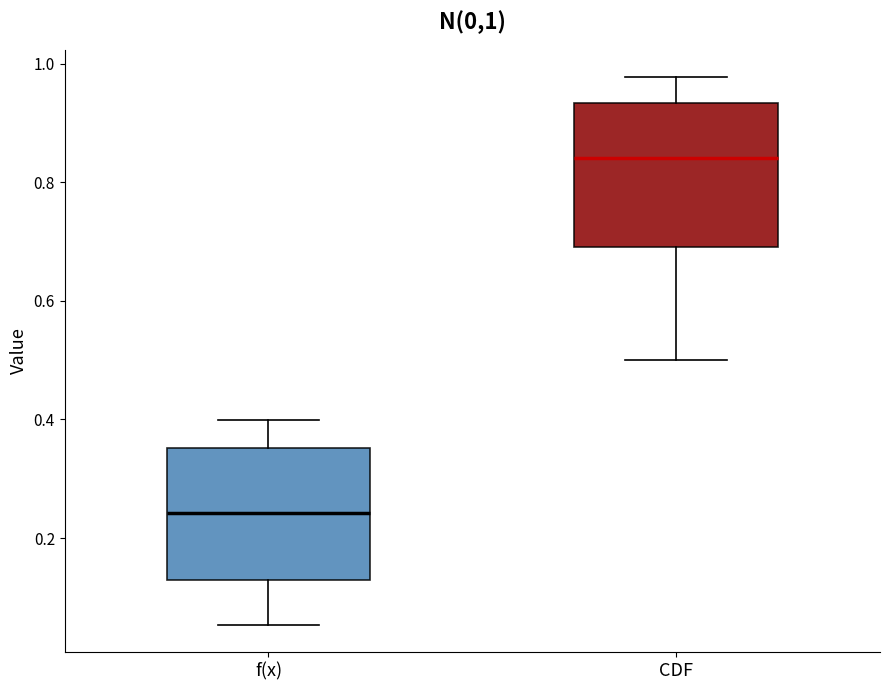

Which box's median line is the highest?

CDF